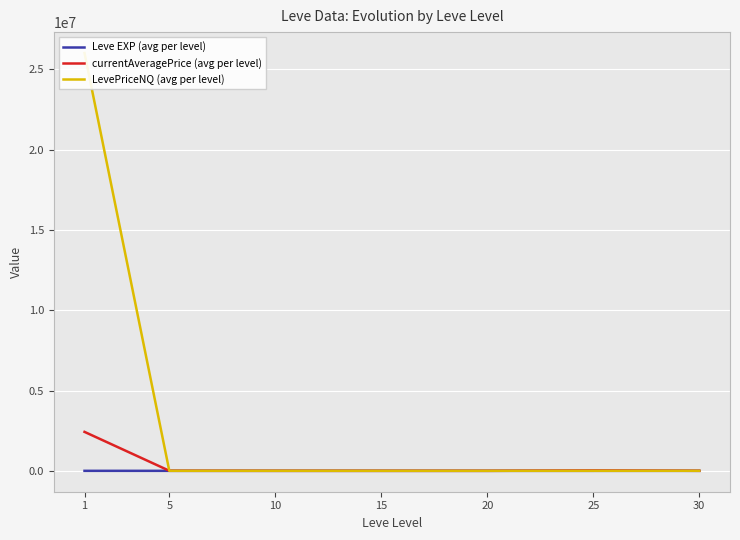

True or false: Leve EXP (avg per level) has a value of 0.6 at 5.

False